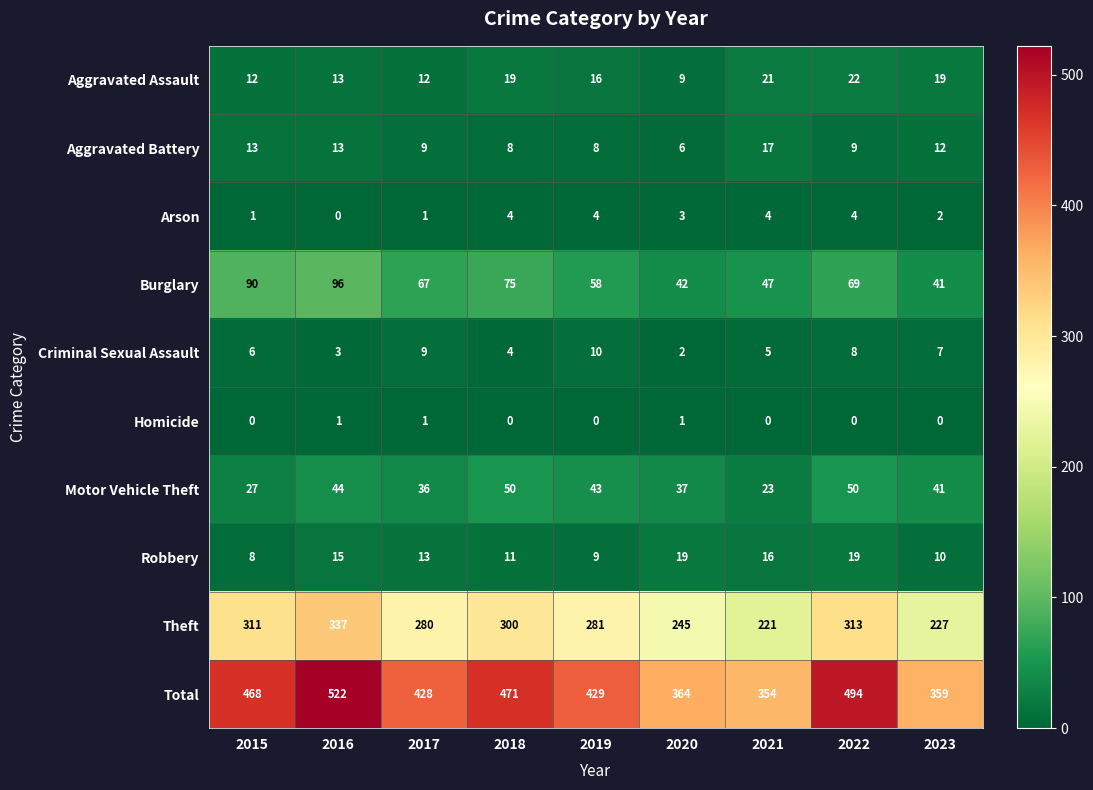

True or false: Aggravated Assault has a value of 19 at 2018.

True